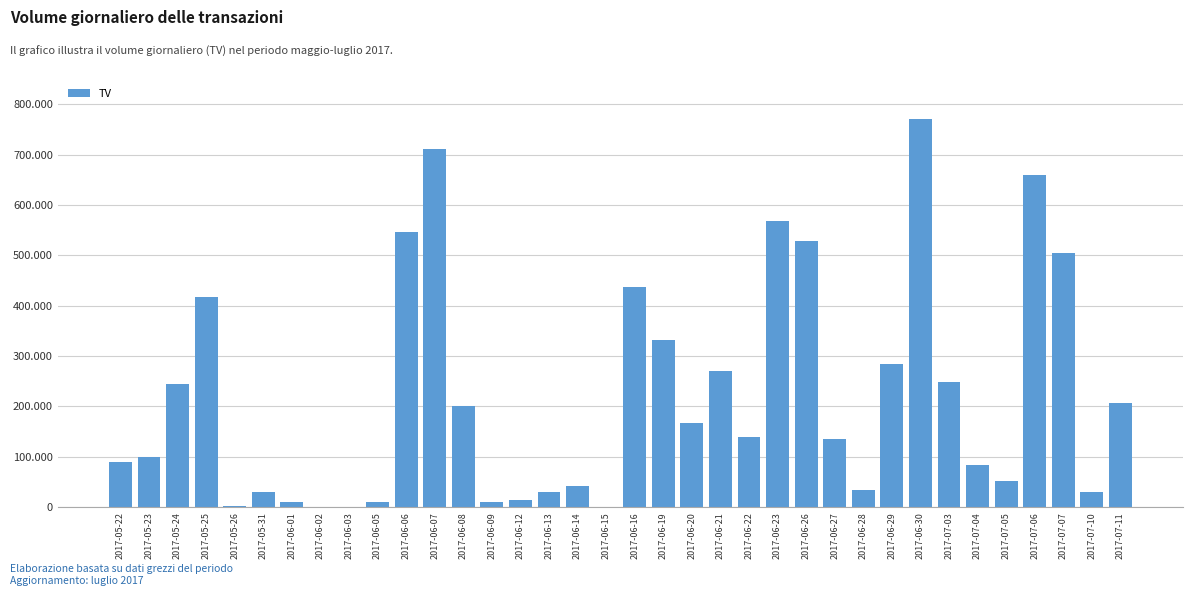

The chart shows a value of 196060 at 2017-06-07. True or false?

False